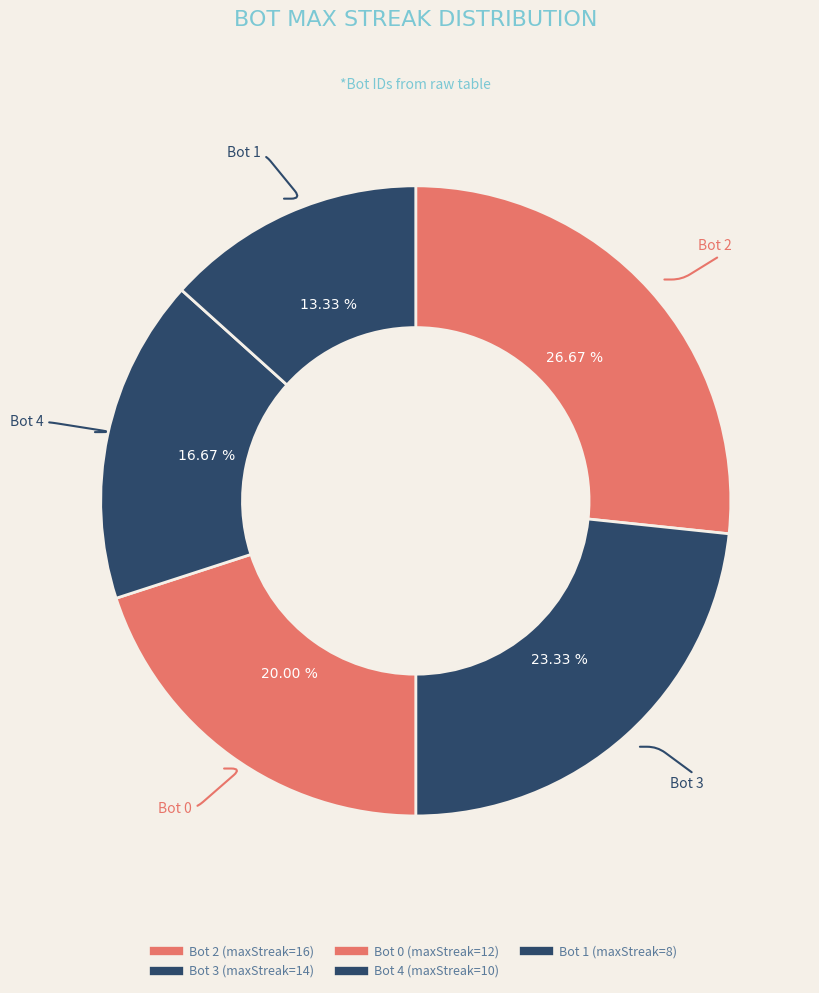

How many segments does this pie chart have?

5